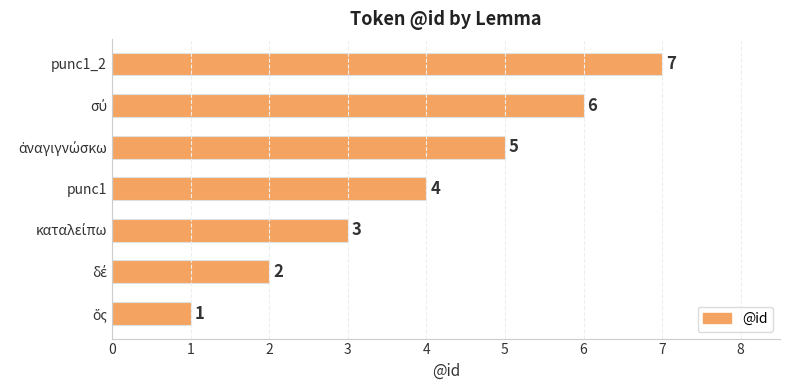

Count the values in the range 2 to 6.

5